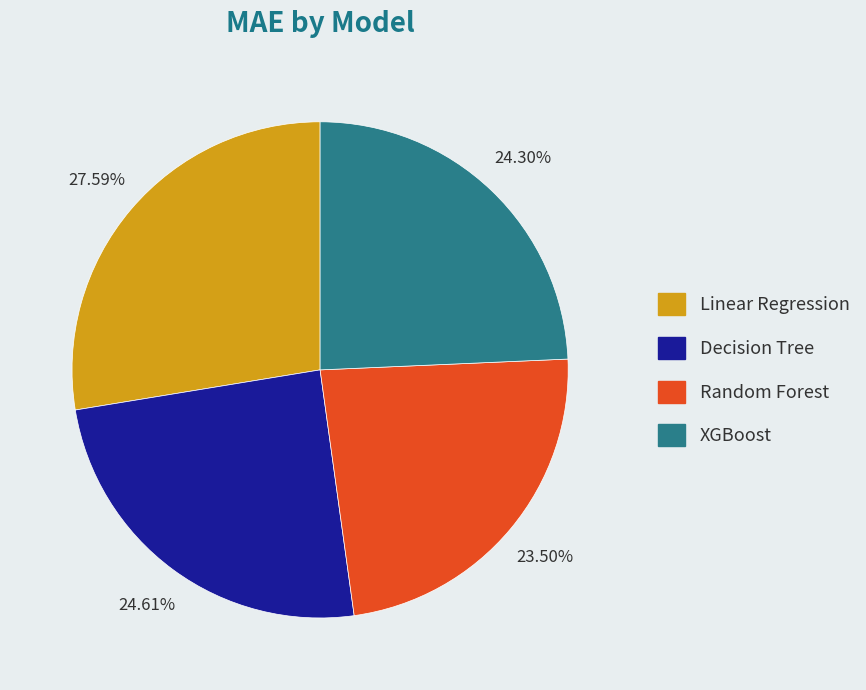

To the nearest percent, what portion does Linear Regression represent?

28%